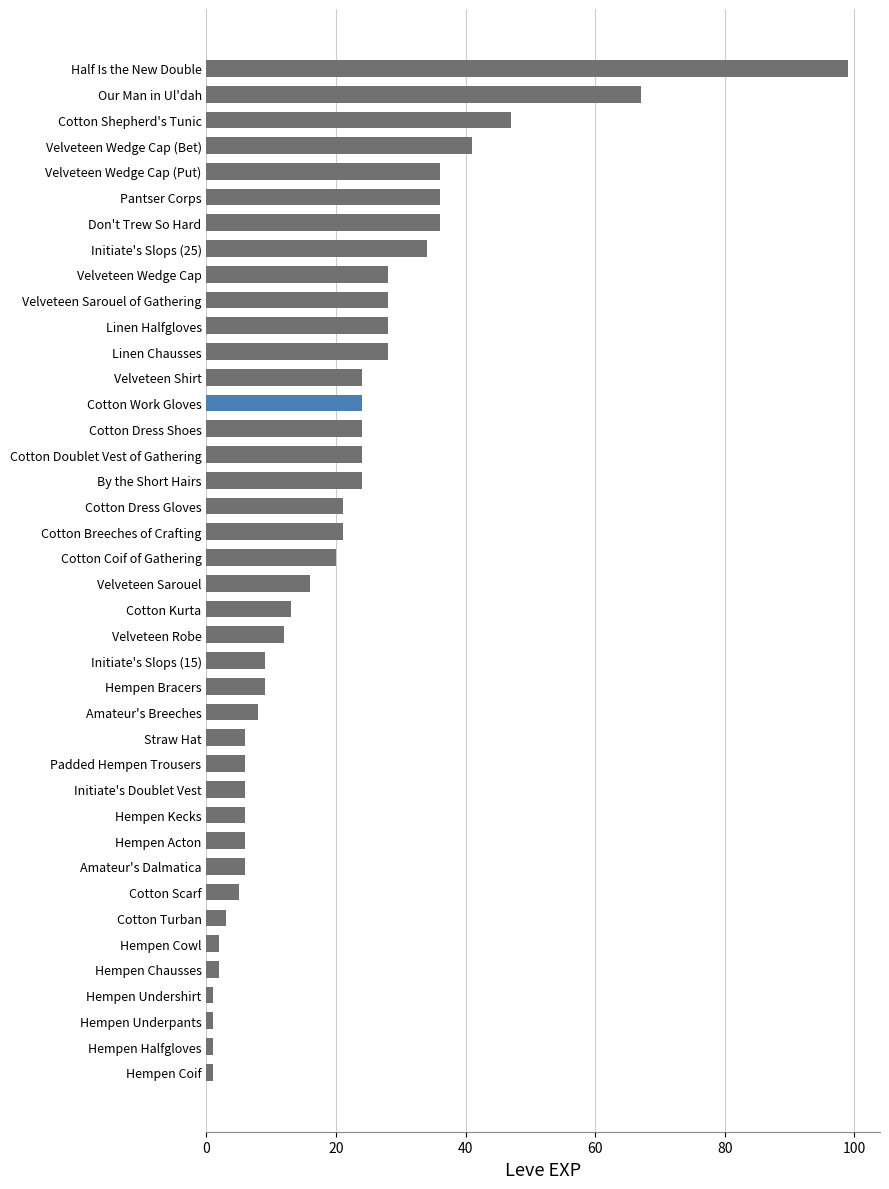

What is the difference between the maximum and second lowest values?

98